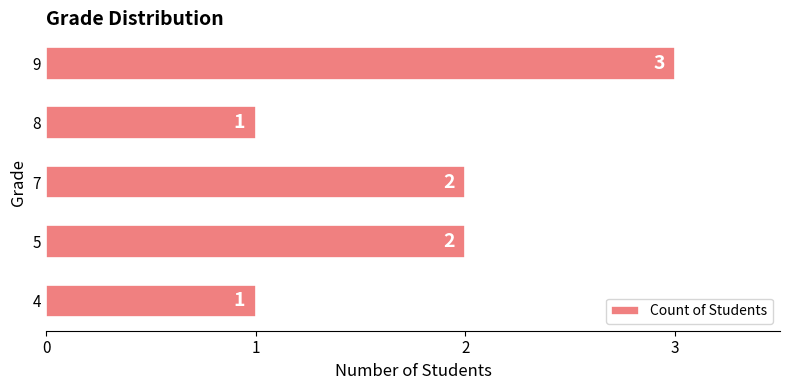

How many values are between 1 and 2?

4